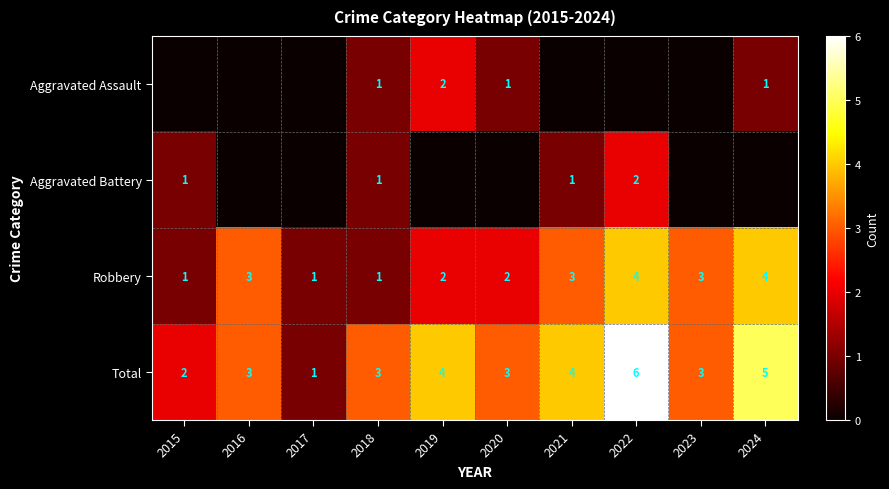

What is the sum of all Total values?

34